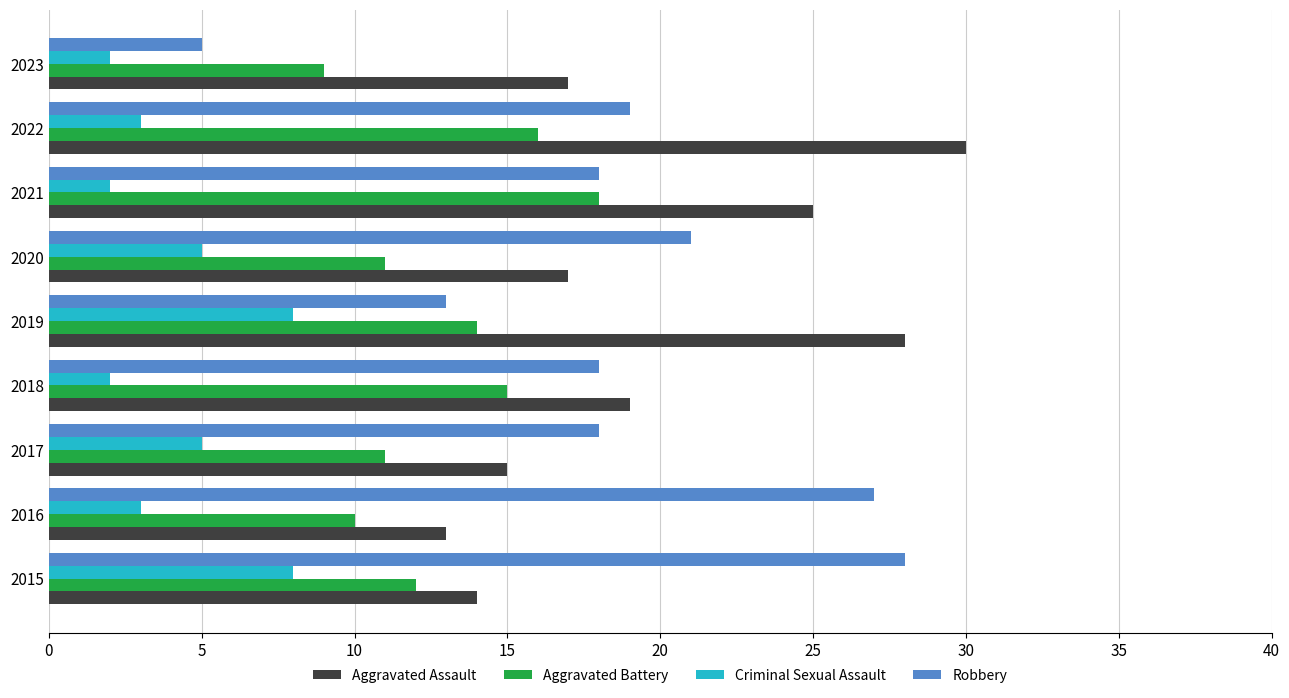

What is the difference between the second highest and second lowest values in the Criminal Sexual Assault series?

6